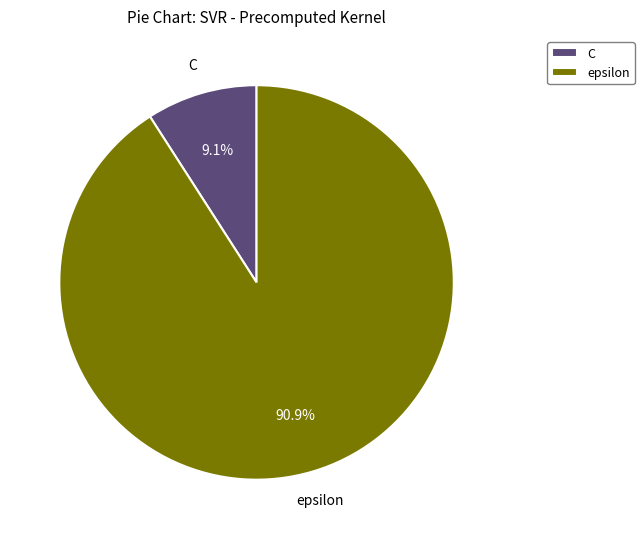

To the nearest percent, what is the difference between the largest and smallest slice percentages?

82%